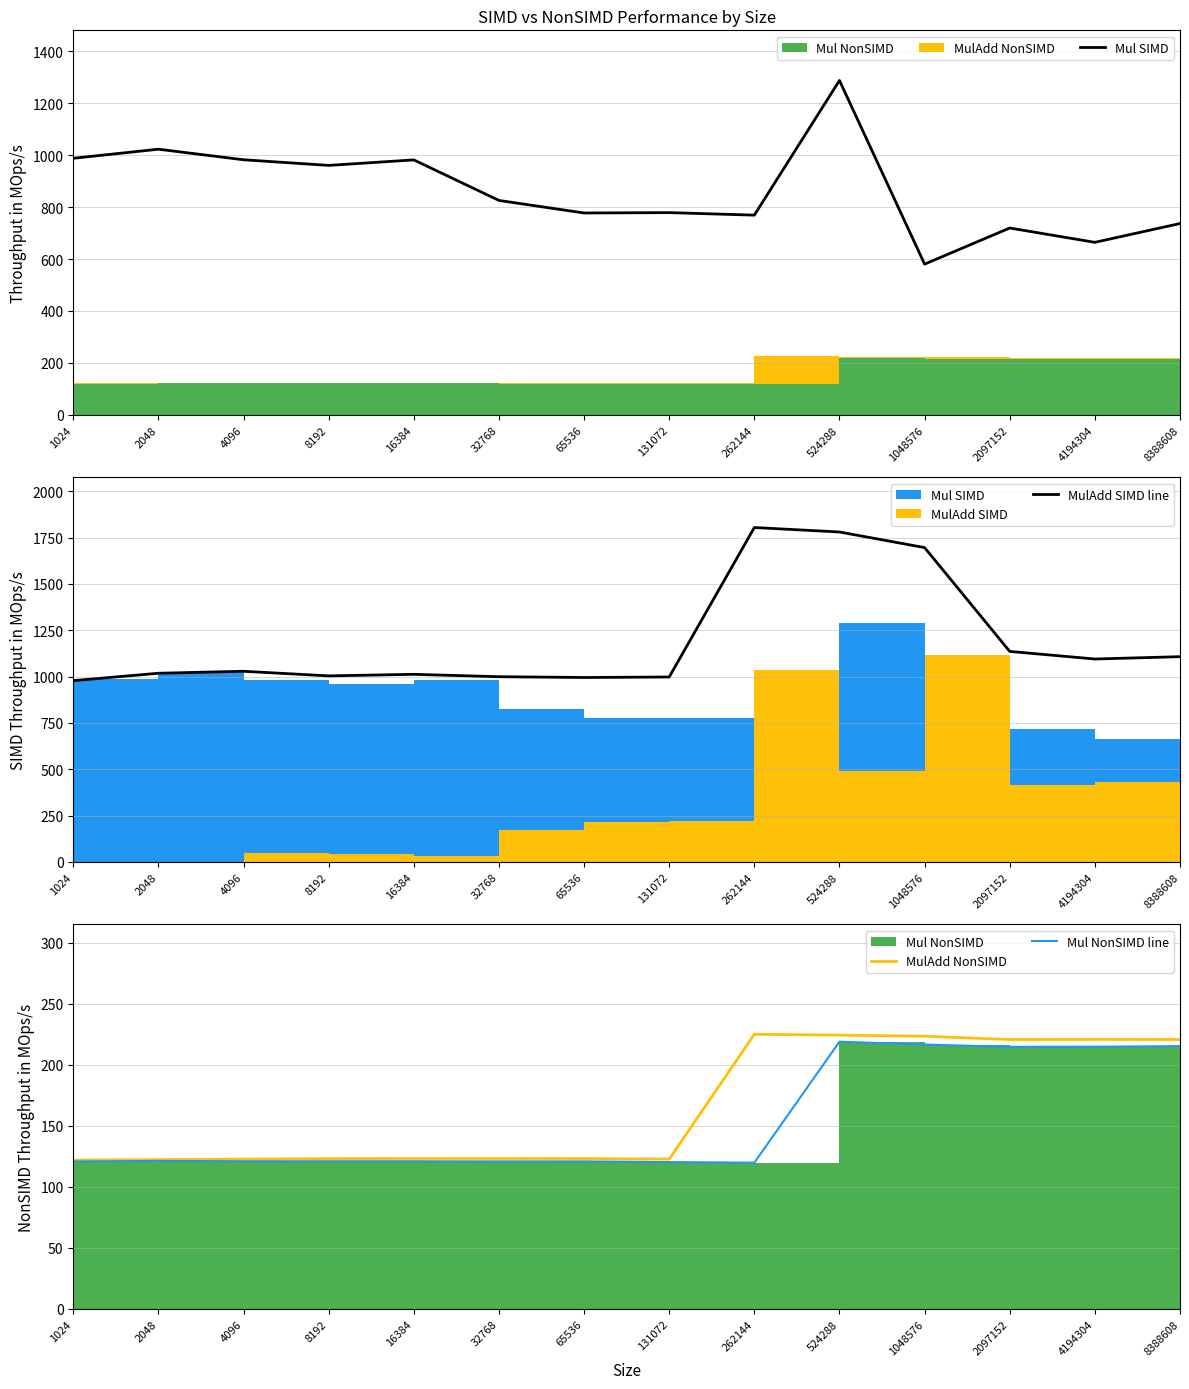

At which label is Mul NonSIMD line closest to 169?

2097152